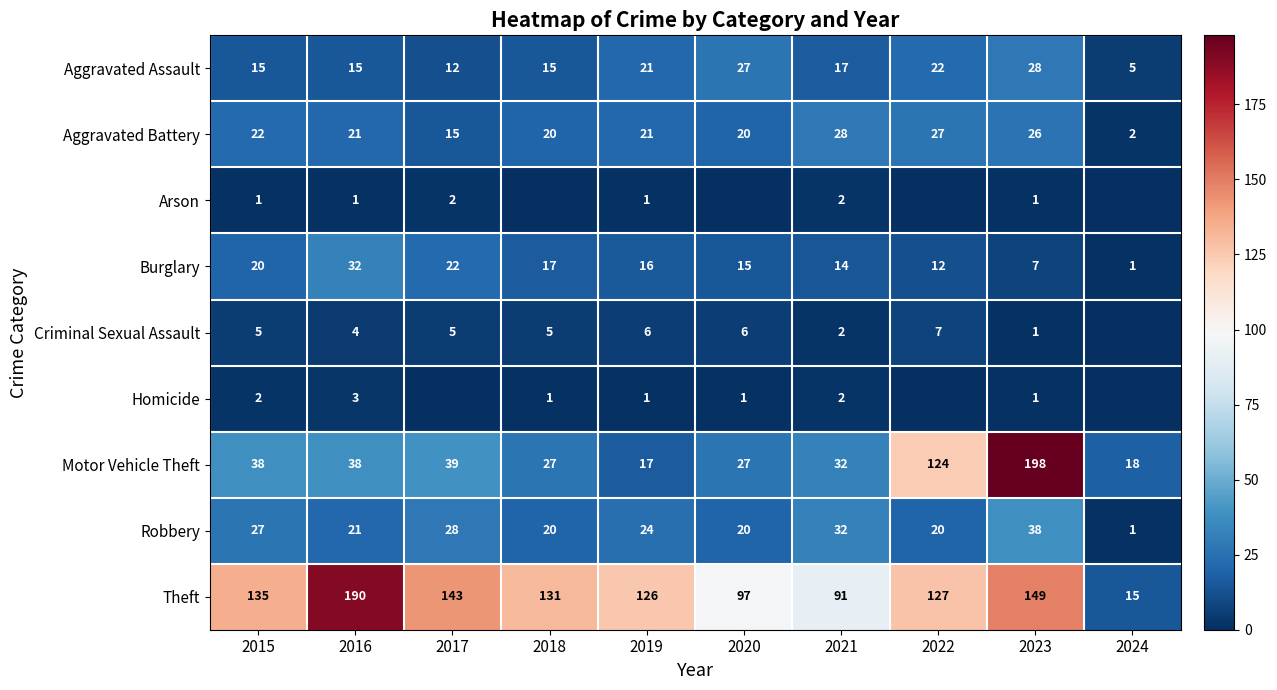

Which category has the highest value across all series?

2023